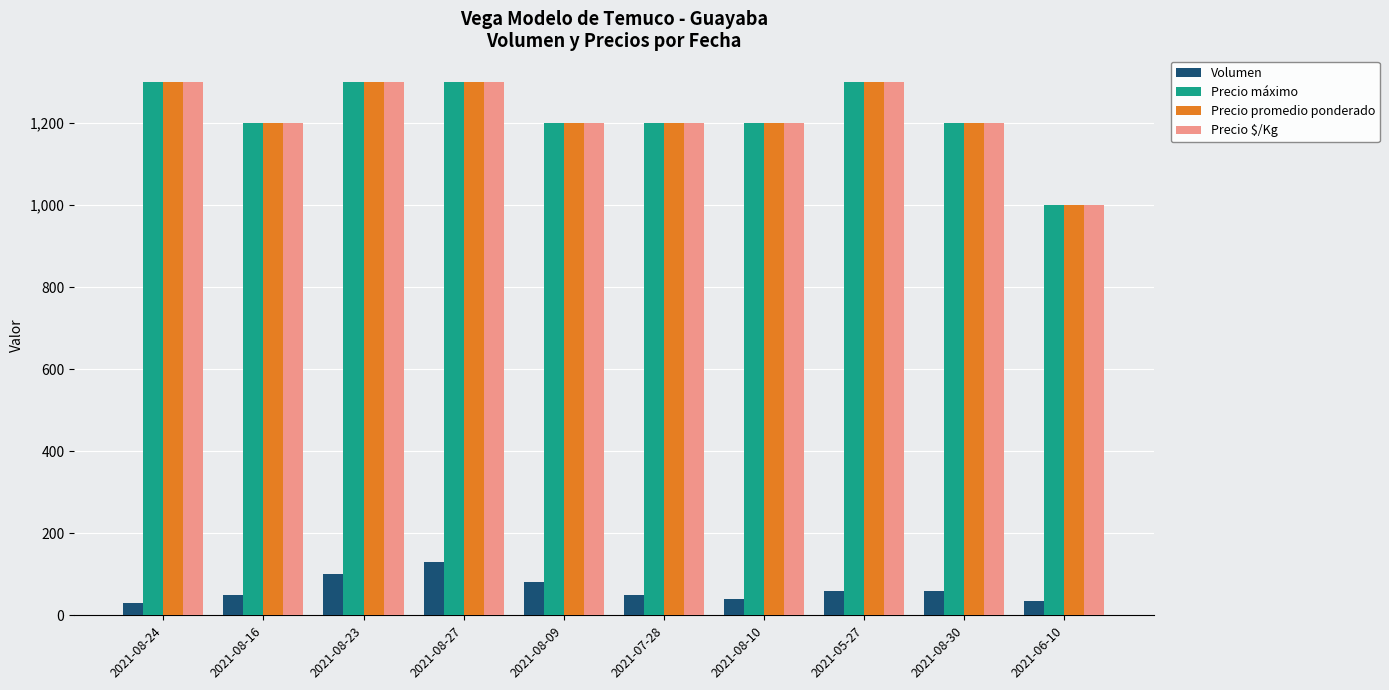

What is the minimum value shown in the chart?

30